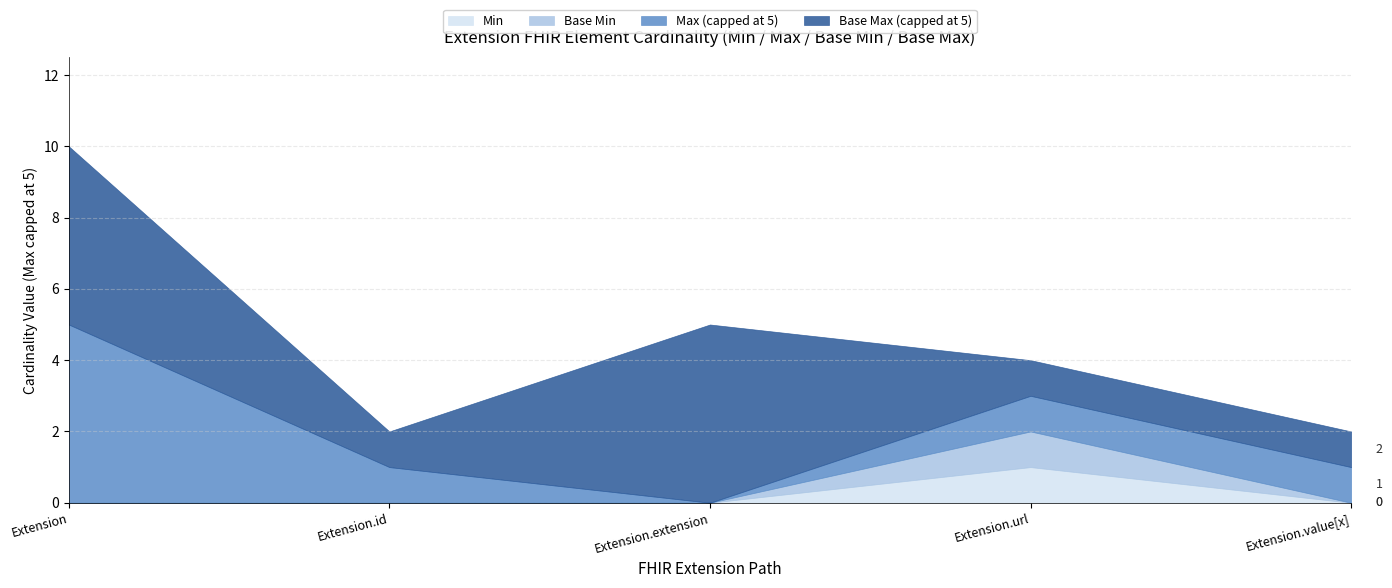

What is the sum of all Base Min values?

1